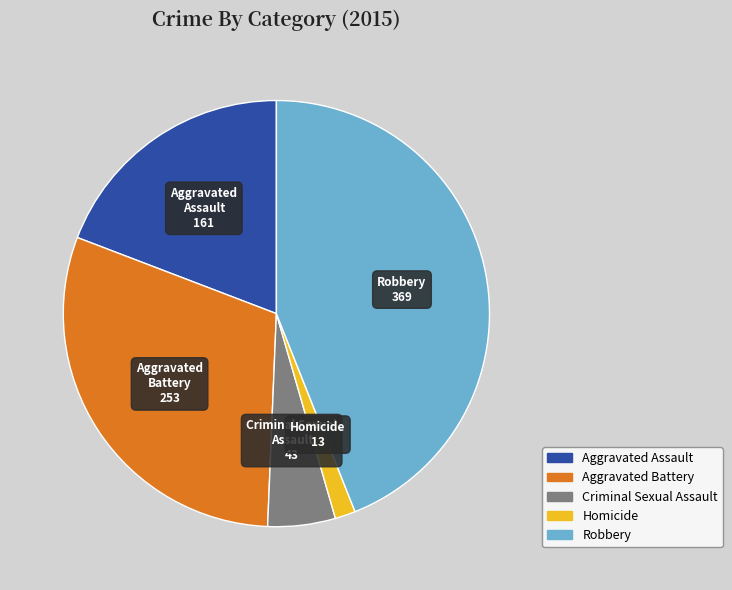

Between Aggravated Assault and Homicide, which is larger?

Aggravated Assault